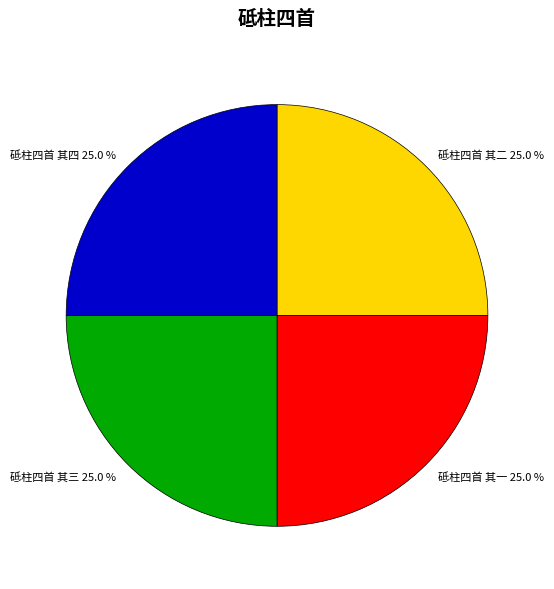

To the nearest percent, what is the combined percentage of 砥柱四首 其二 and 砥柱四首 其三?

50%